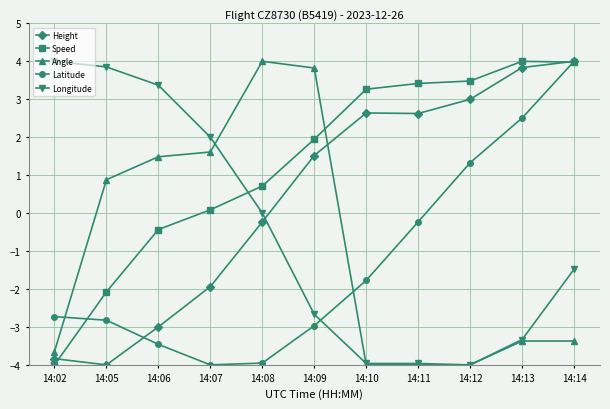

What is the minimum value for Angle?

-4.0